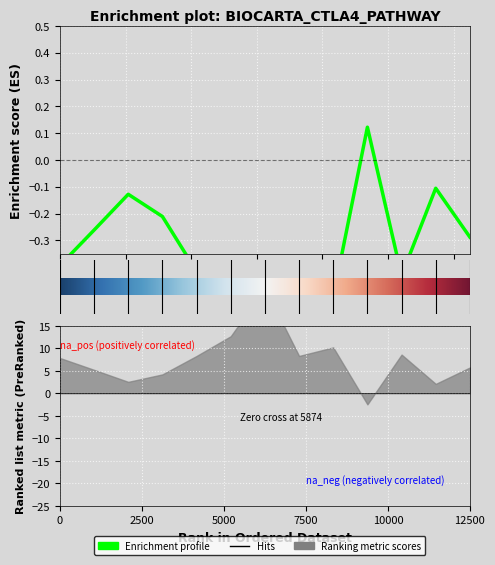

What is the difference between the second highest and minimum values in the se series?

0.1